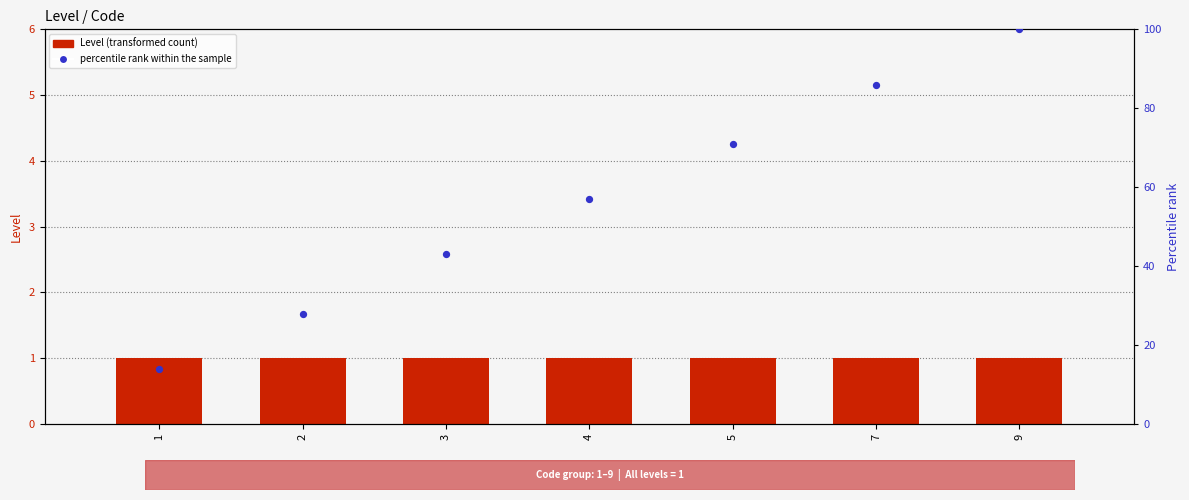

Which series reaches the minimum Y coordinate?

Level (transformed count)